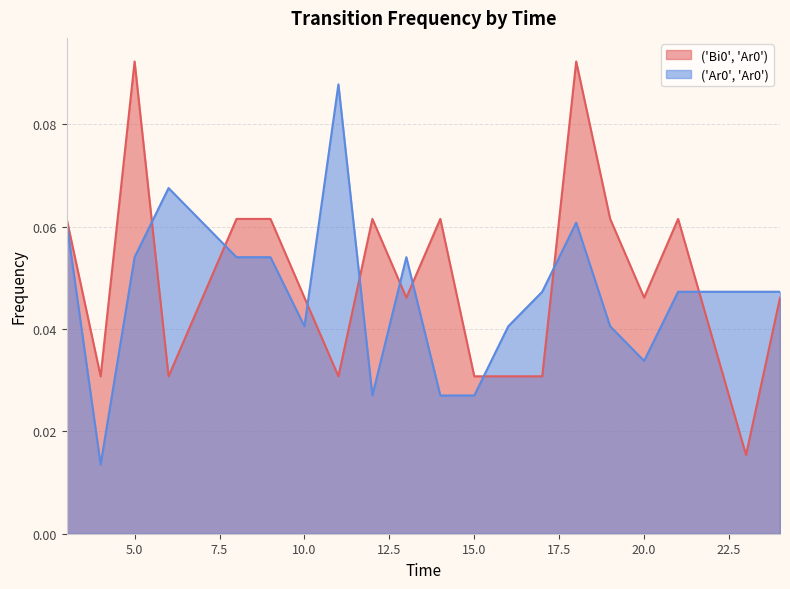

True or false: ('Ar0', 'Ar0') and ('Bi0', 'Ar0') intersect in this chart.

True